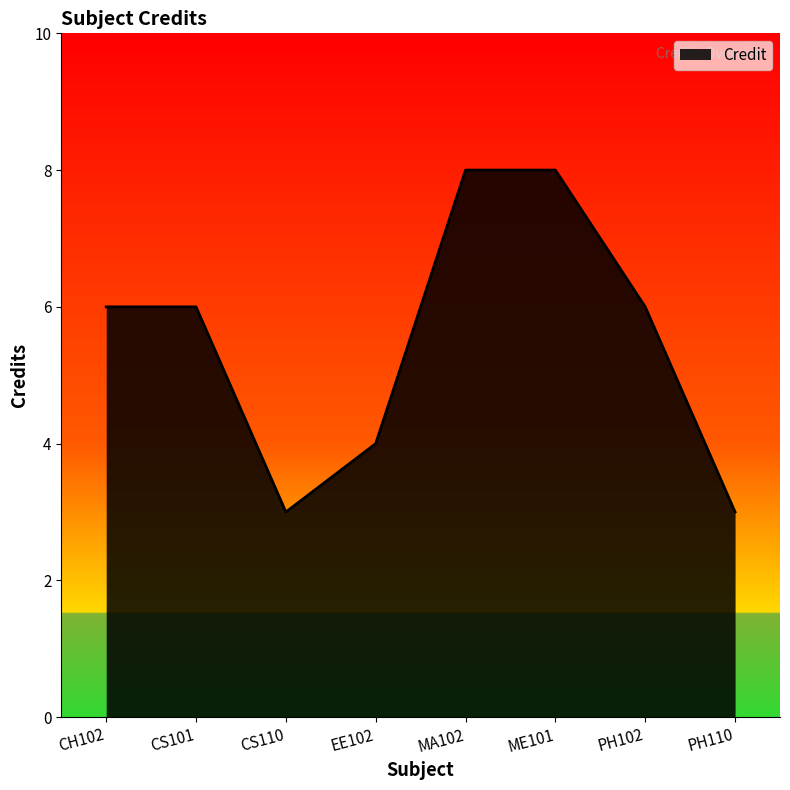

How many series are shown in this chart?

1